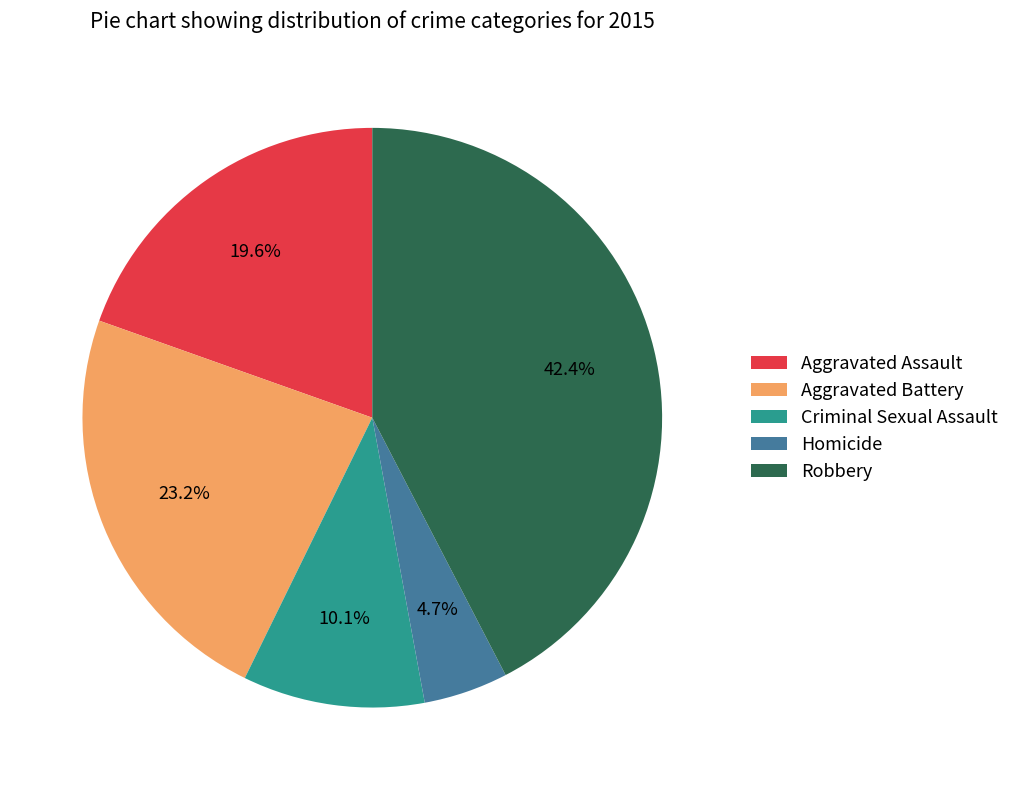

To the nearest percent, what is the average slice percentage?

20%